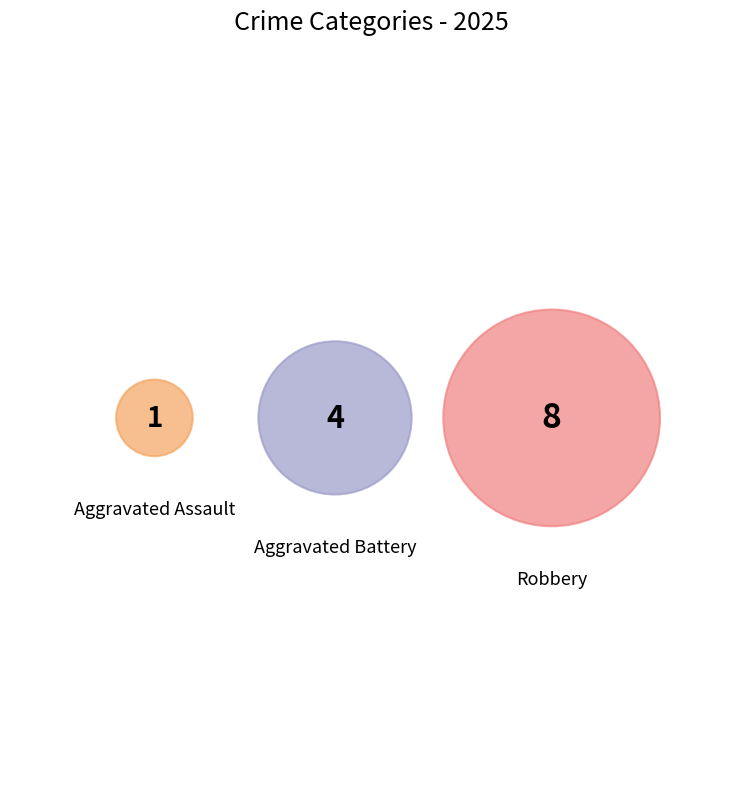

Between Robbery and Aggravated Assault, which is larger?

Robbery